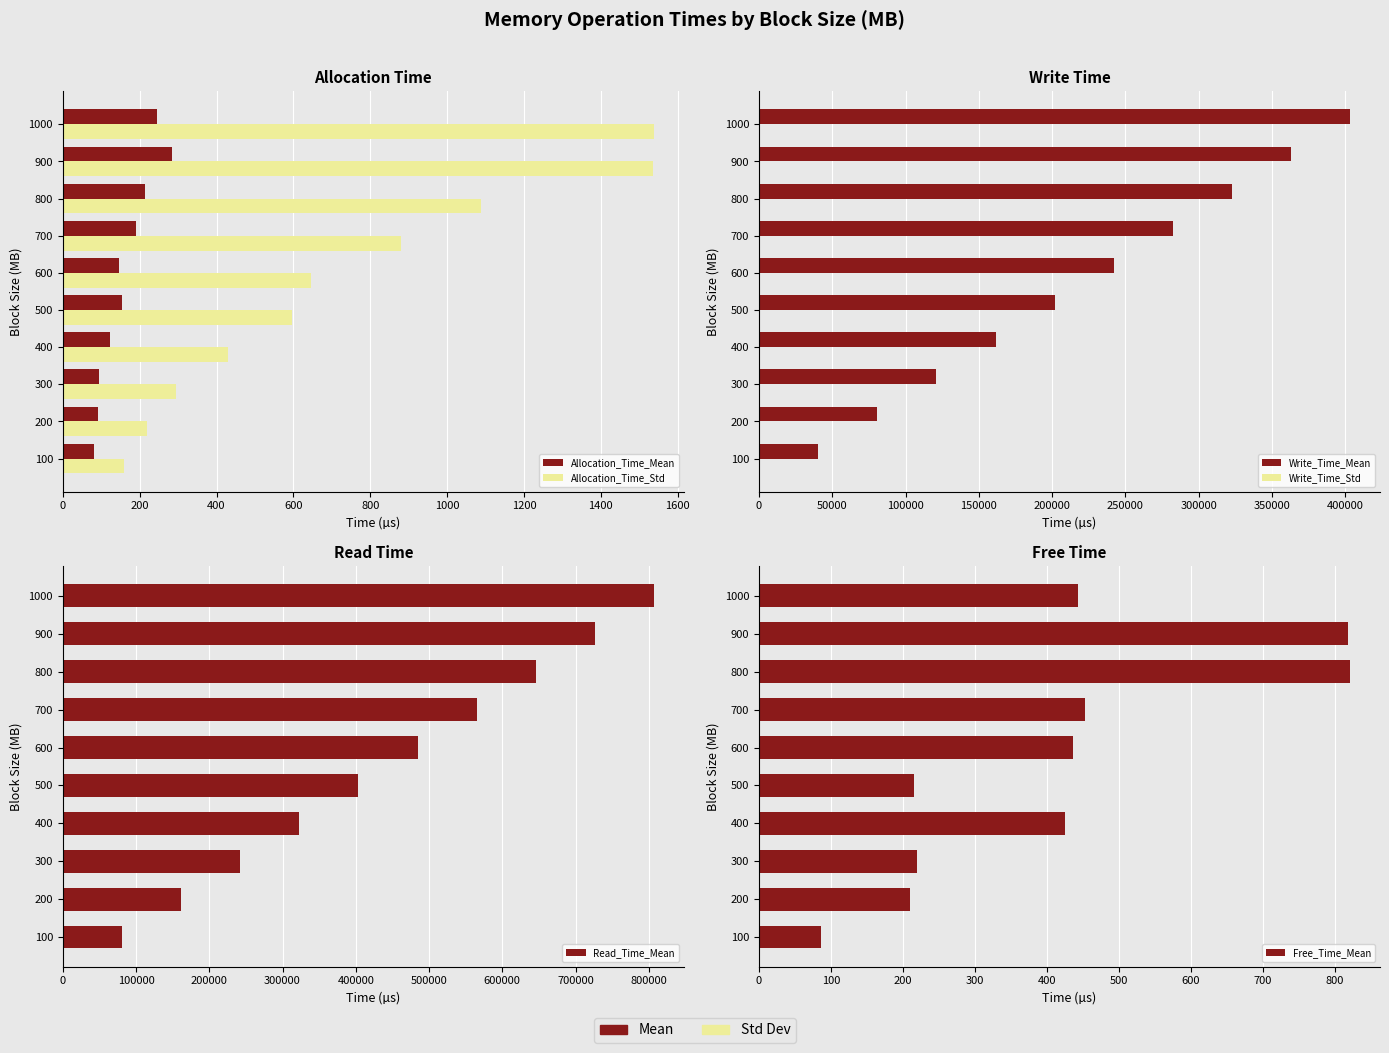

The Allocation_Time_Std series shows 450.9 at 1600. True or false?

False